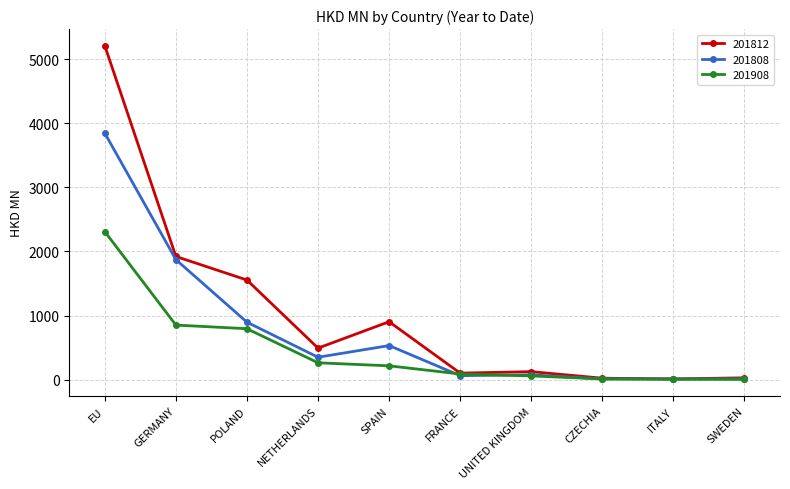

What is the value of the 201812 point at the 9th from the left?

12.2